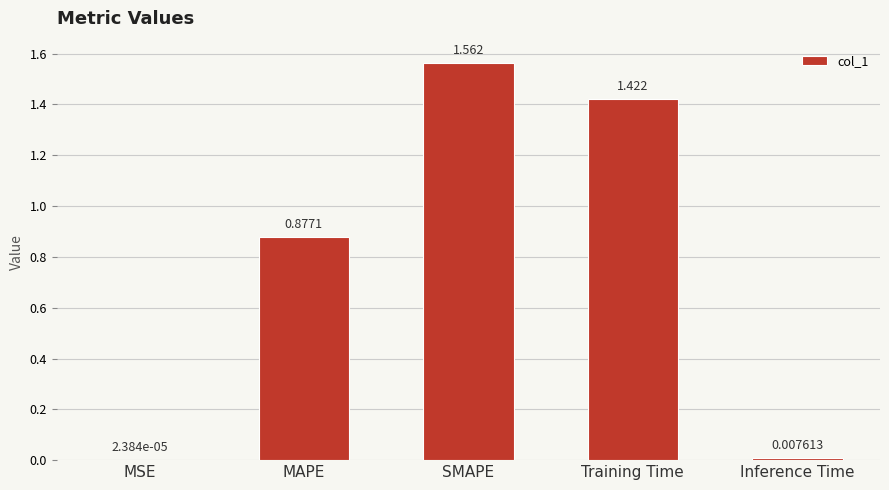

At which label is the value closest to 0?

MSE